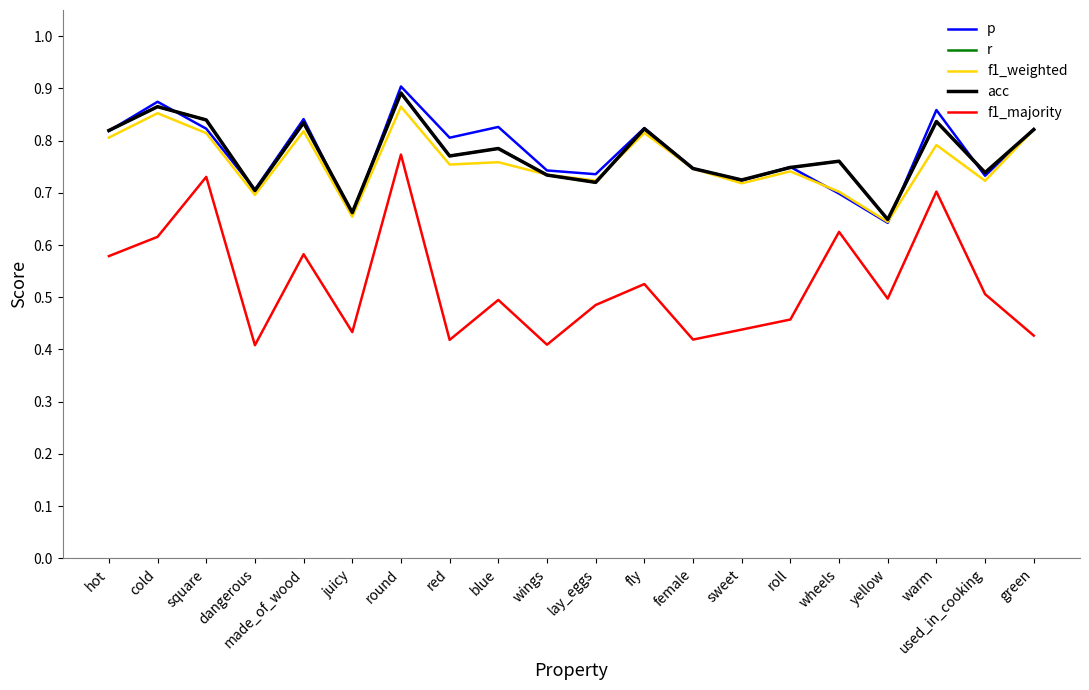

Is the value of p at lay_eggs greater than the value of f1_weighted at dangerous?

Yes